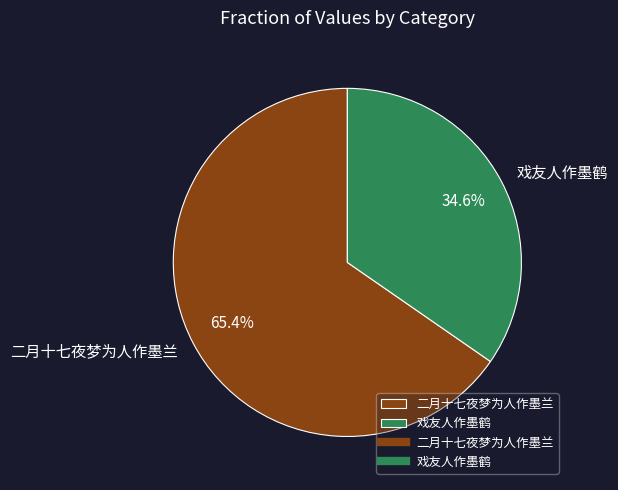

Does 二月十七夜梦为人作墨兰 represent more than half of the total?

Yes